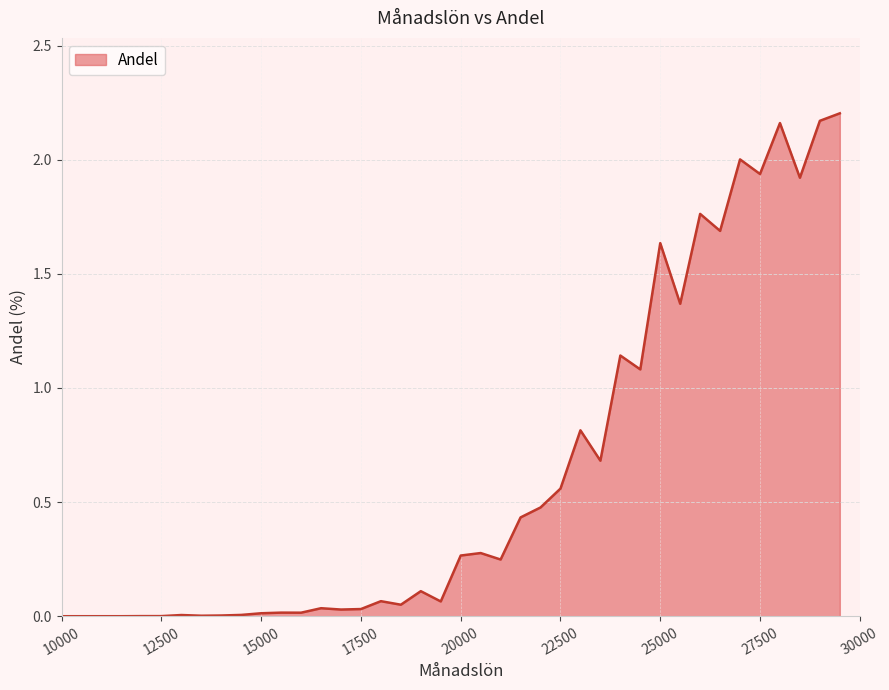

What is the average value?

0.6